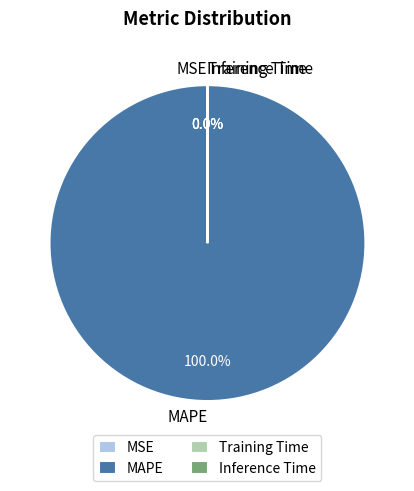

Is there any slice that represents more than half of the pie?

Yes